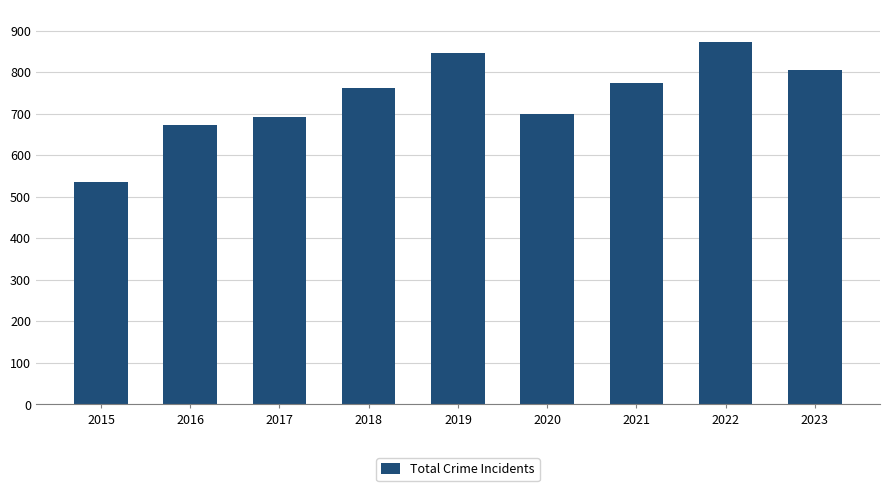

What is the average value?

740